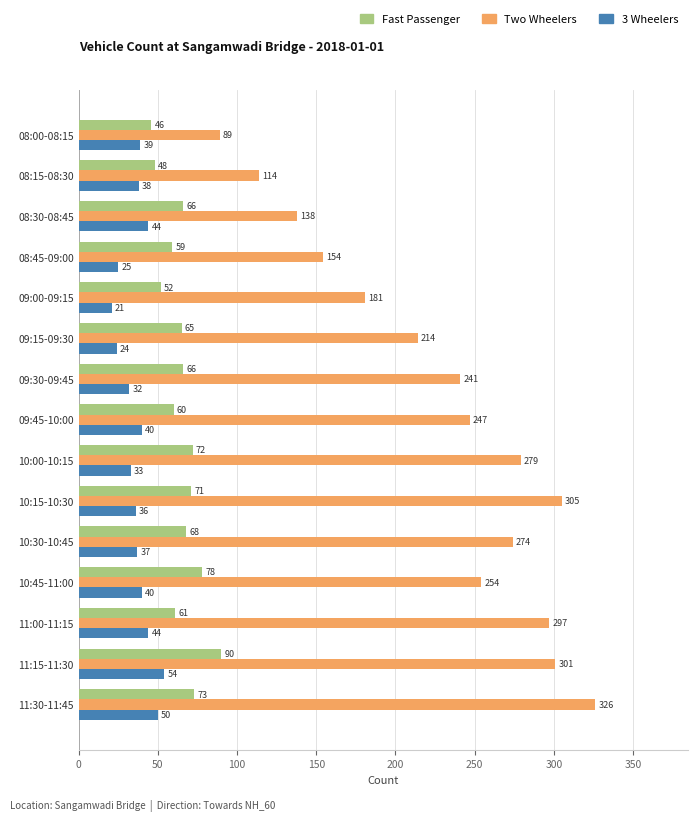

At which category is the sum across all series the highest?

11:30-11:45